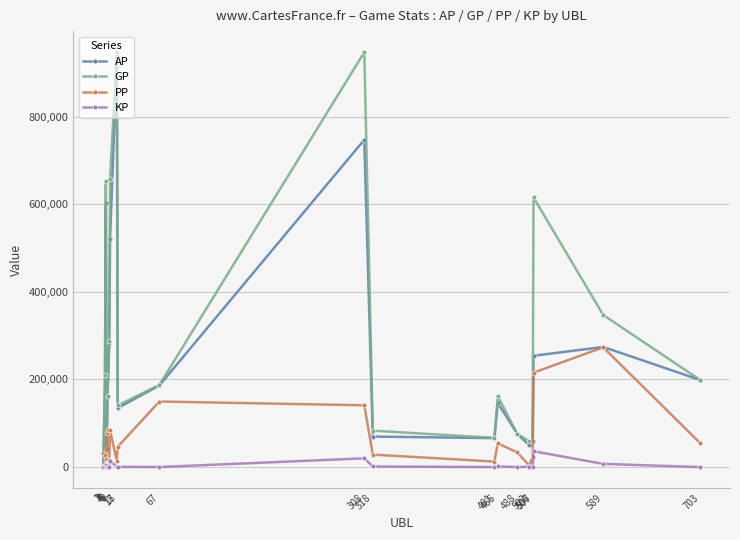

Where does the PP series first go above 46413?

5